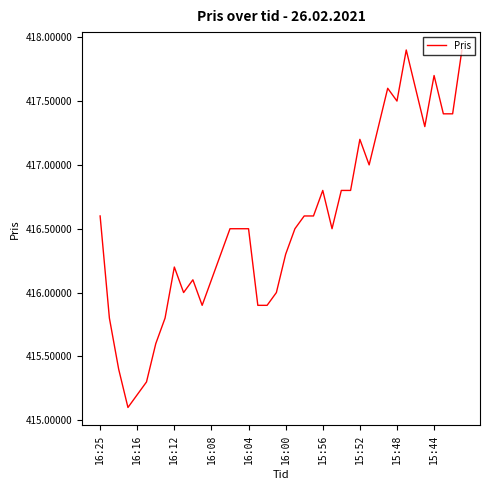

What is the maximum value shown in the chart?

417.9